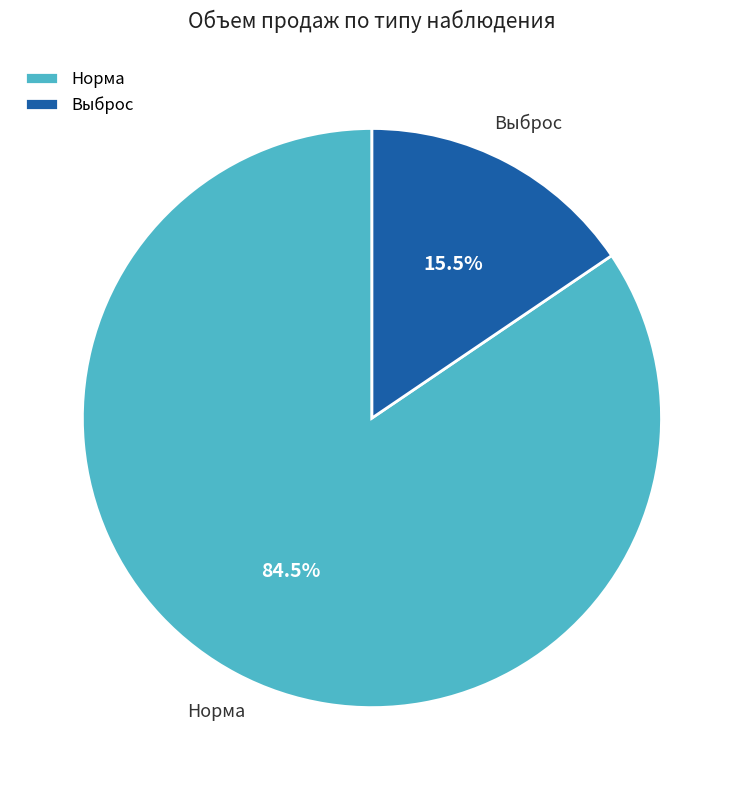

Which category accounts for the majority?

Норма